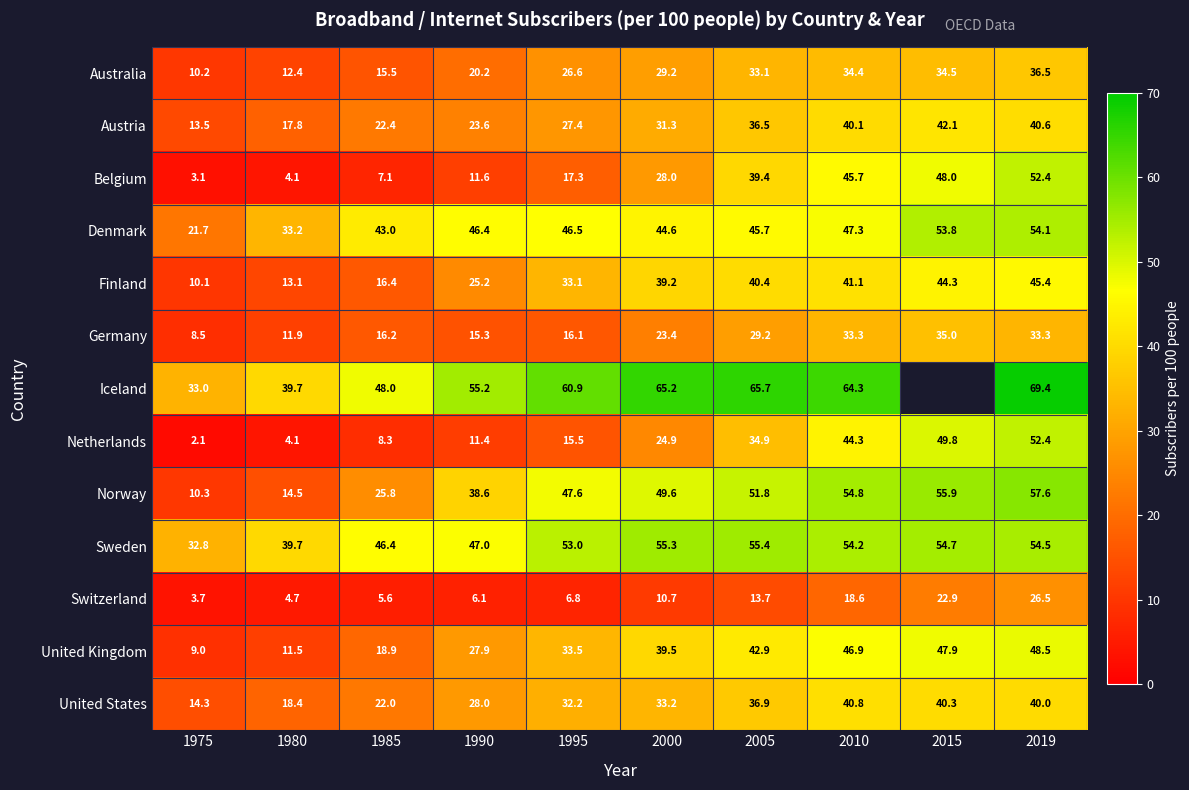

List the labels in order of Norway value, largest first.

2019, 2015, 2010, 2005, 2000, 1995, 1990, 1985, 1980, 1975